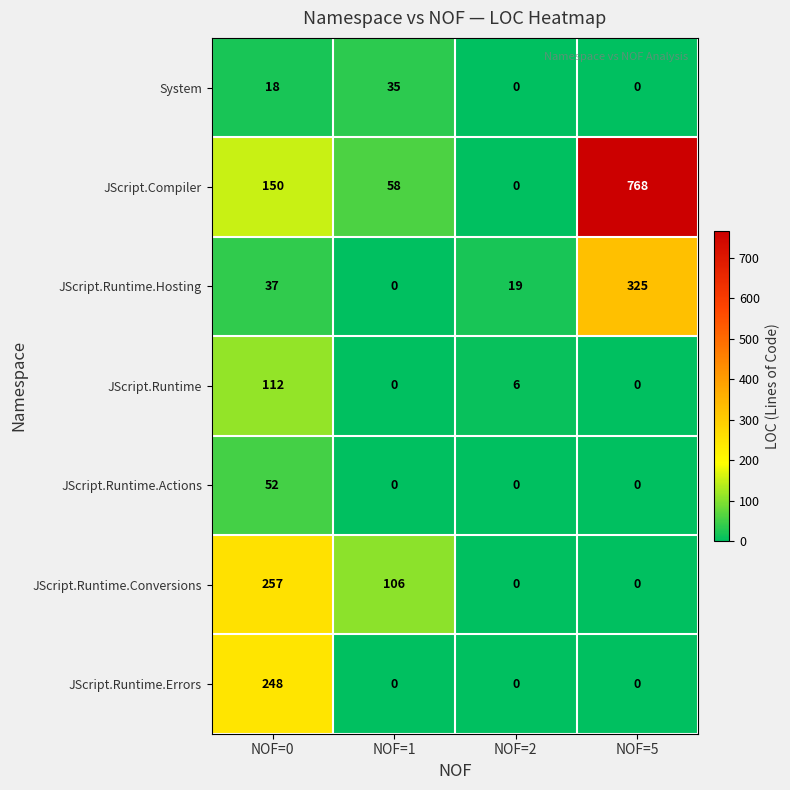

What is the difference between the maximum and minimum values in the JScript.Runtime.Conversions series?

257